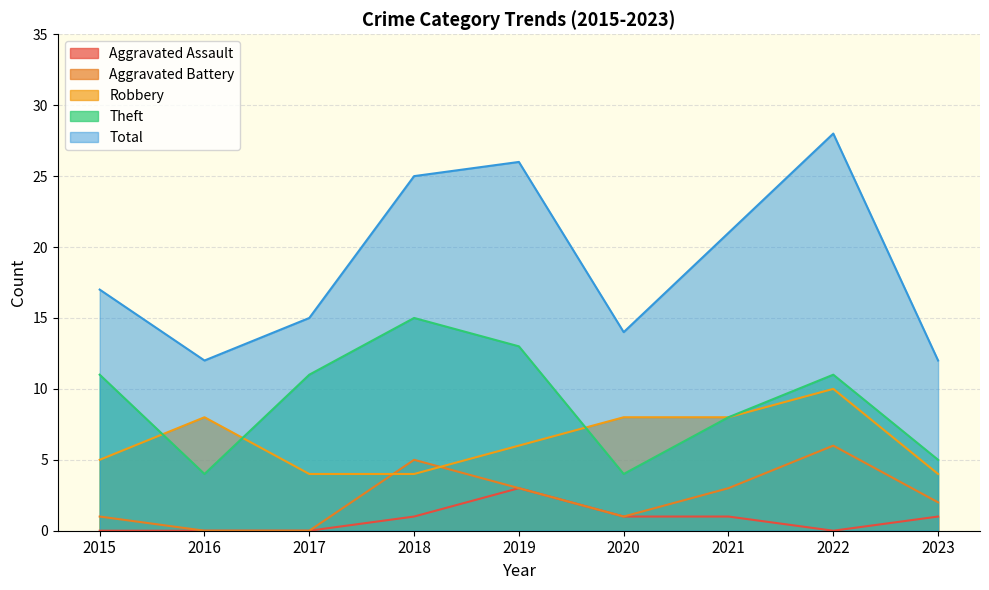

True or false: Total has a value of 20 at 2017.

False